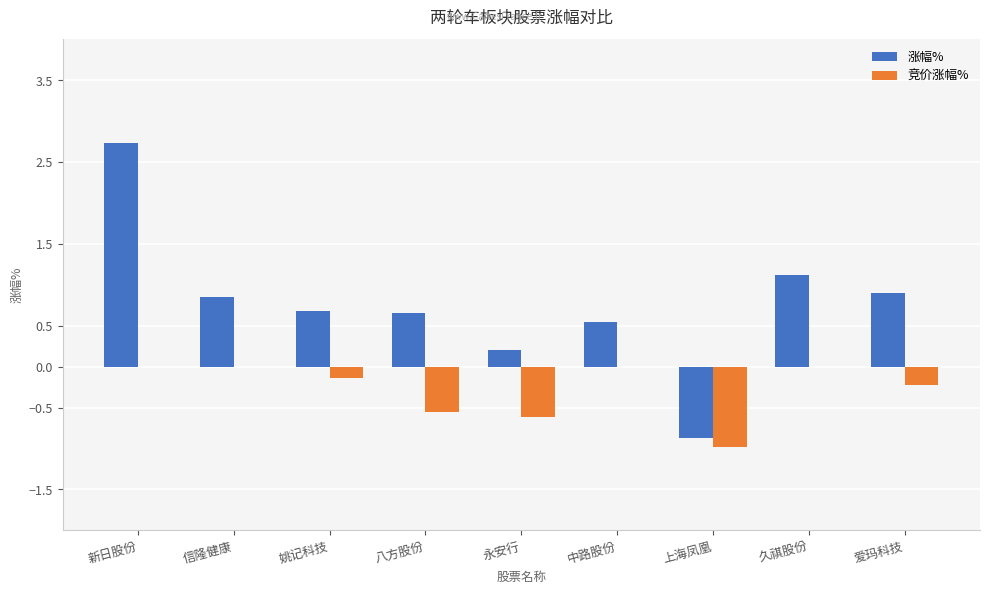

What are all the series names shown in the legend?

涨幅%, 竞价涨幅%